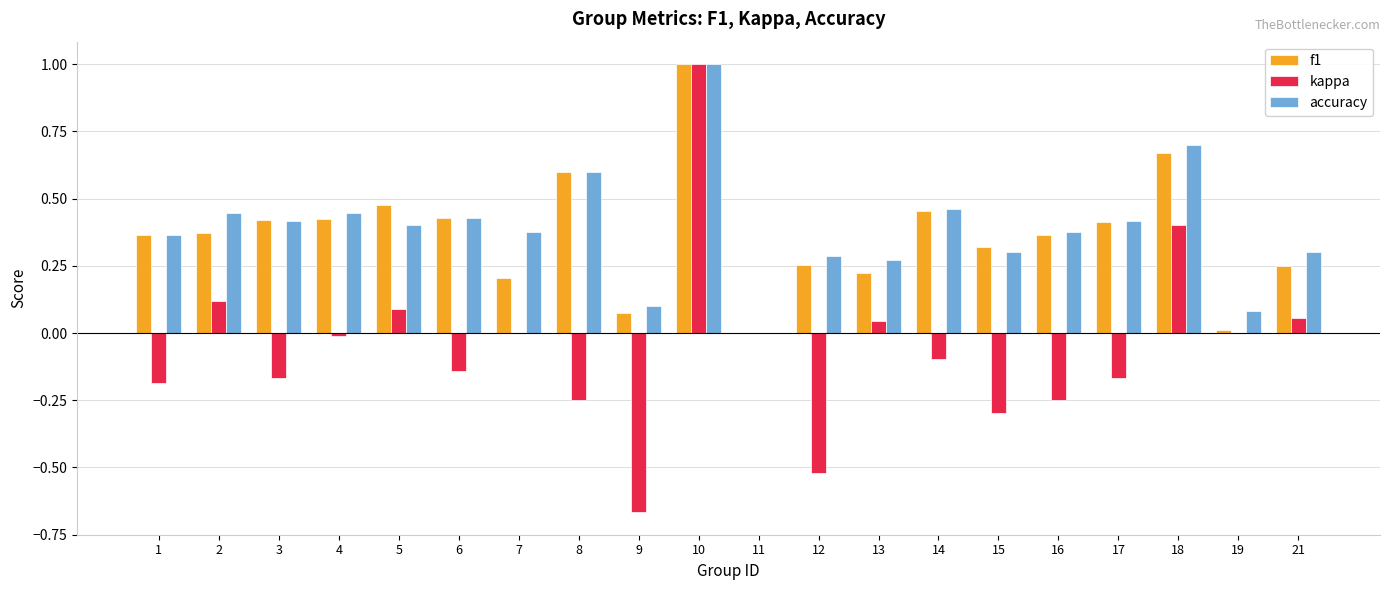

What is the sum of the accuracy values at 11 and 10?

1.0